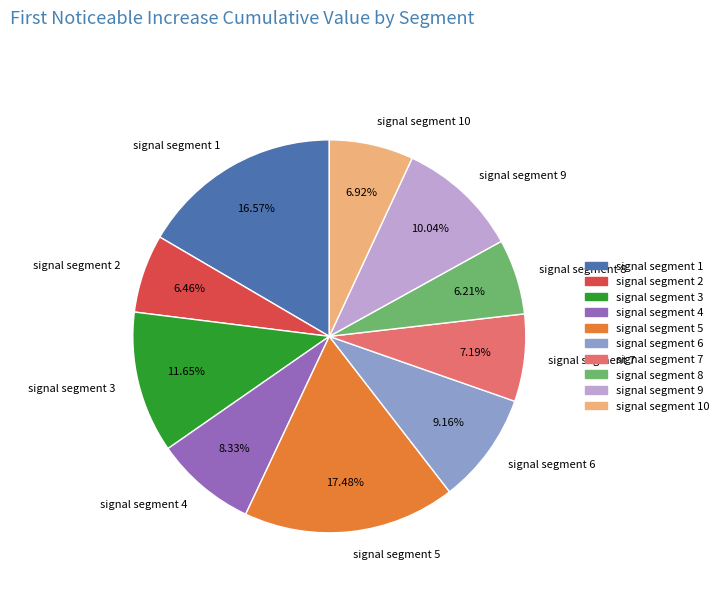

To the nearest percent, what is the average slice percentage?

10%